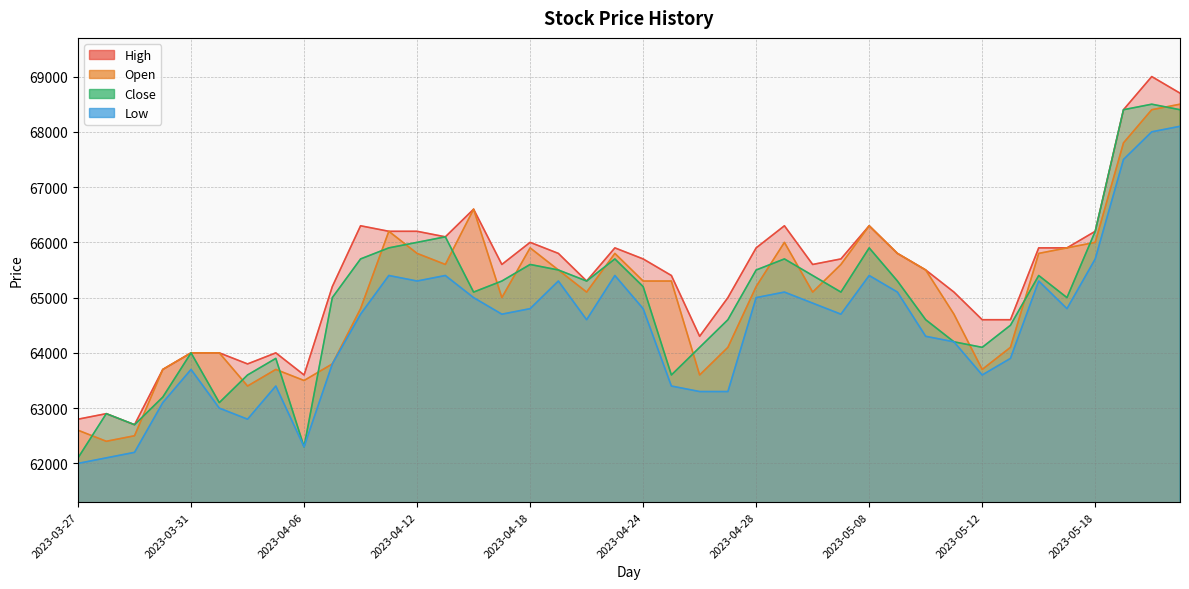

Which series has the widest spread of values?

Close